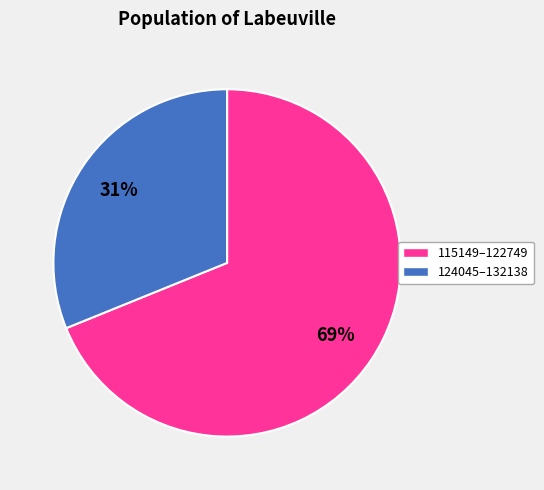

To the nearest percent, what is the average slice percentage?

50%